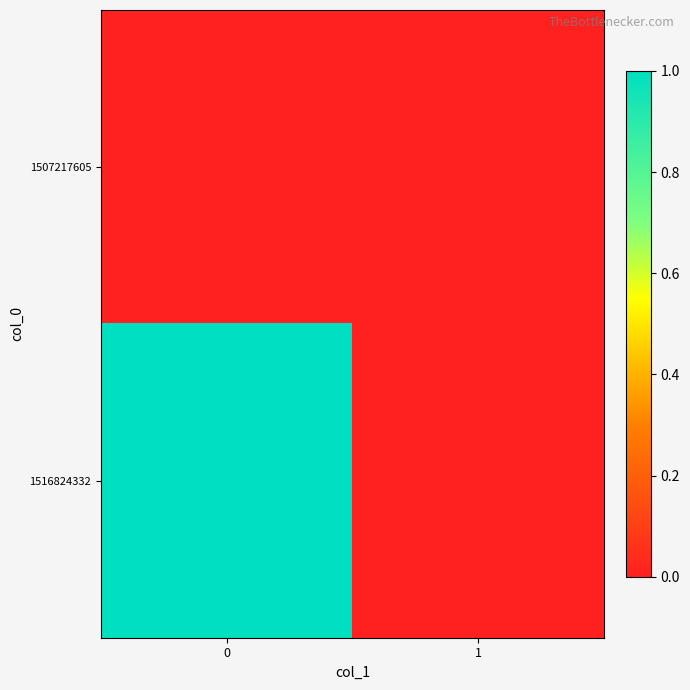

Between 1 and 0, which is larger?

1